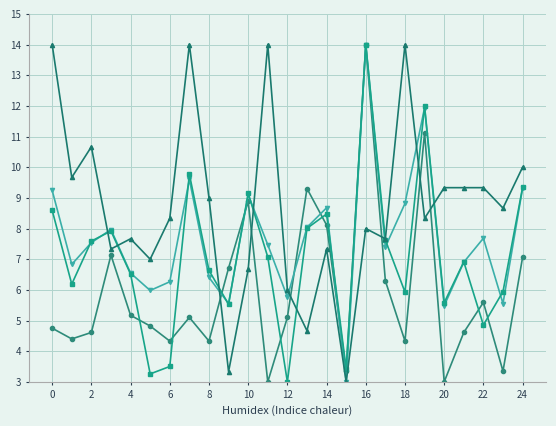

What is the greatest value displayed?

14.0